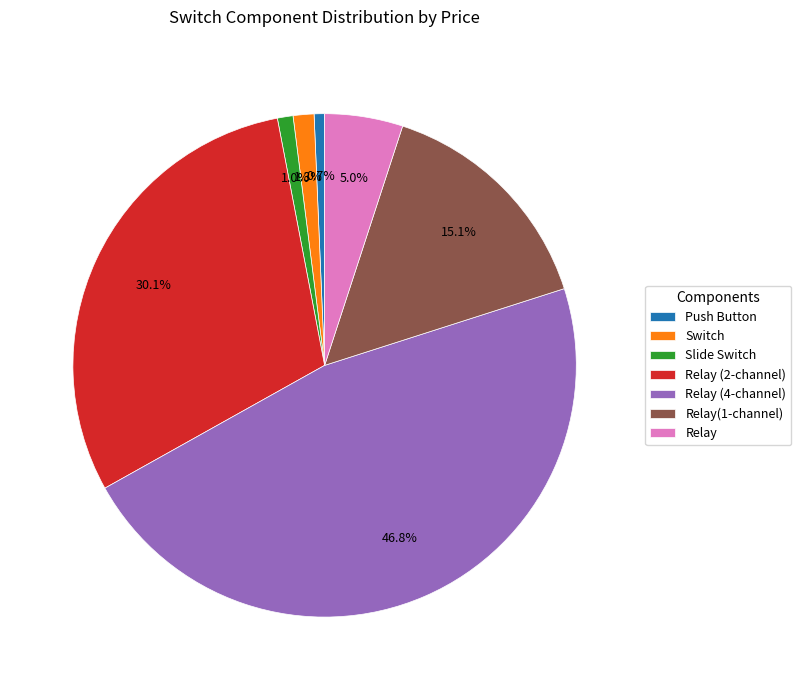

To the nearest percent, what is the combined percentage of Relay (2-channel) and Relay (4-channel)?

77%